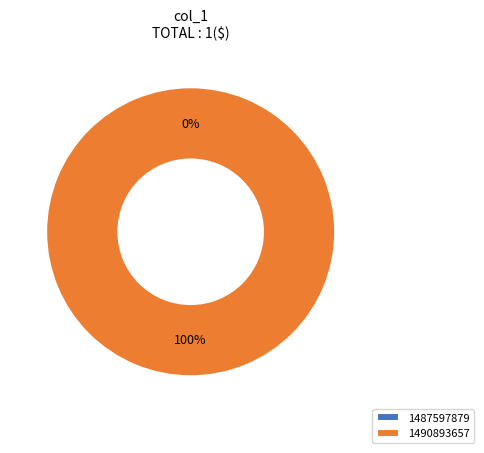

To the nearest percent, what is the difference between the 1490893657 and 1487597879 slice percentages?

100%